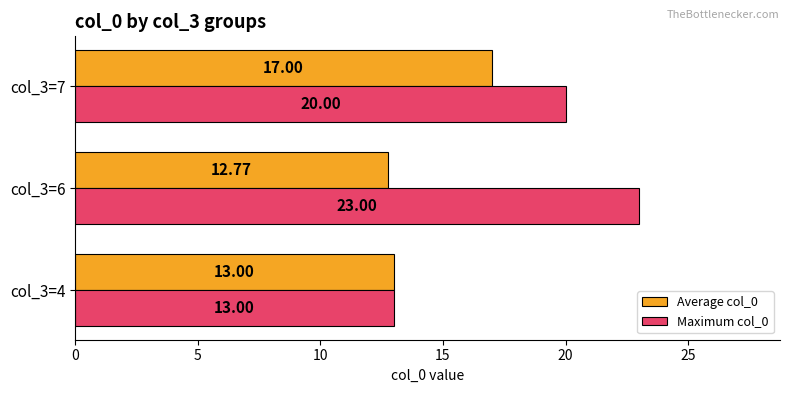

What is the maximum value for Maximum col_0?

23.0